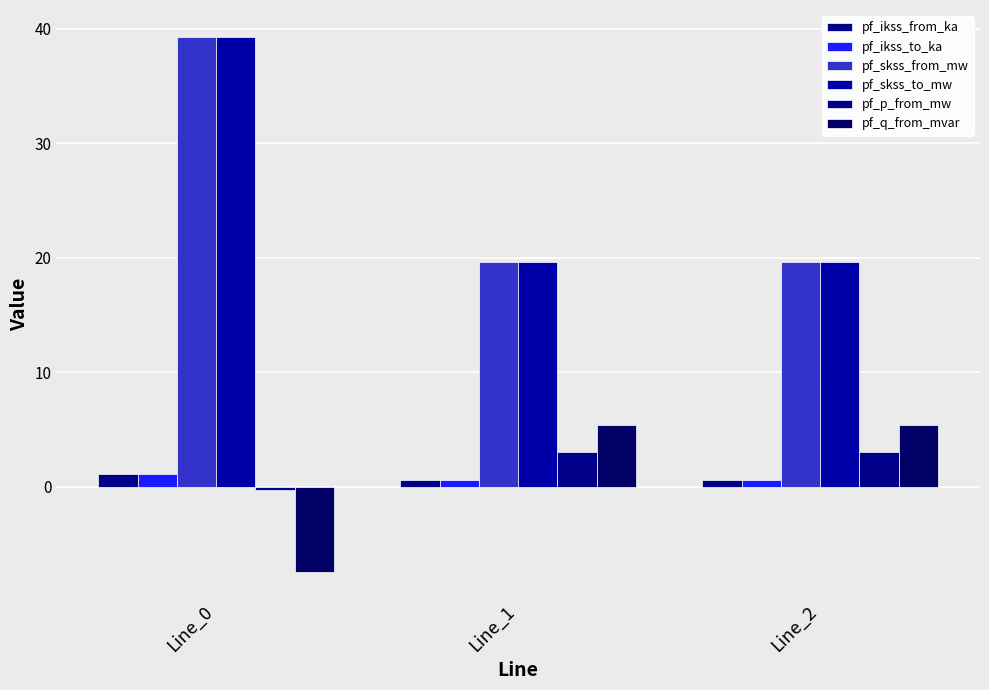

What is the approximate value of pf_ikss_to_ka at Line_2?

0.6